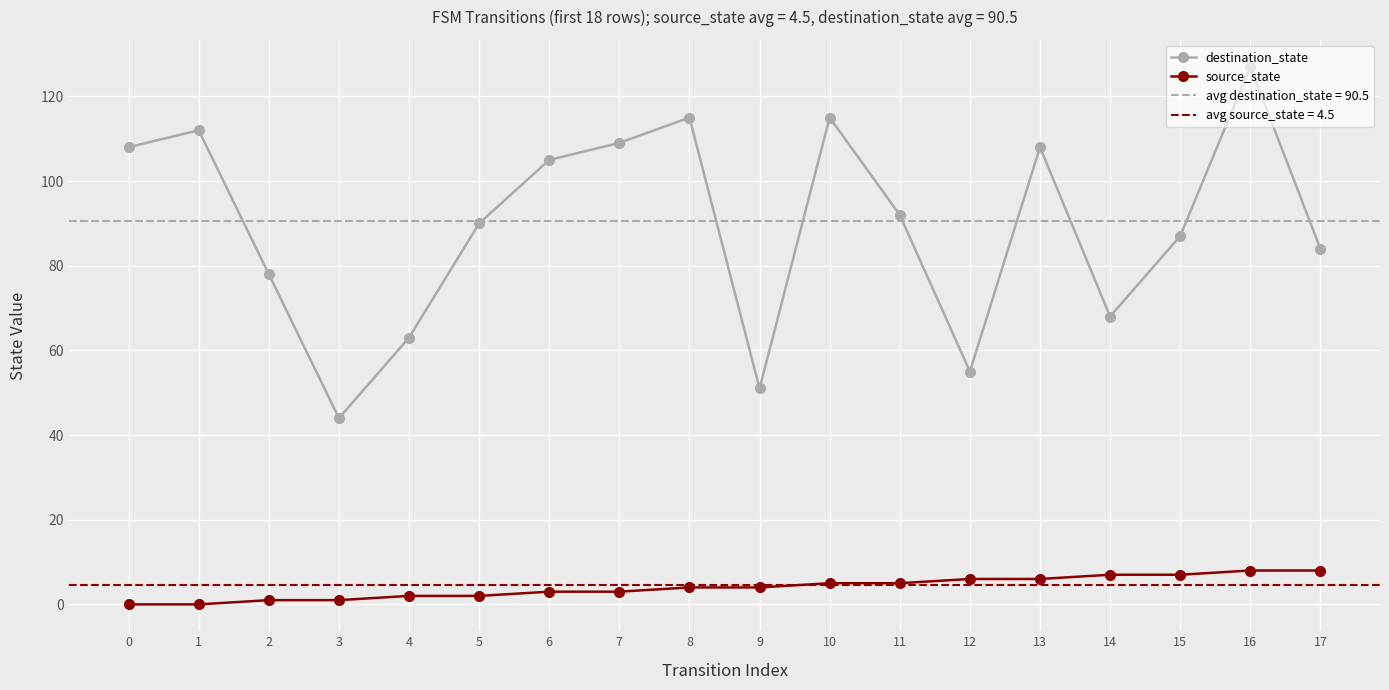

What is the average value of the destination_state series?

90